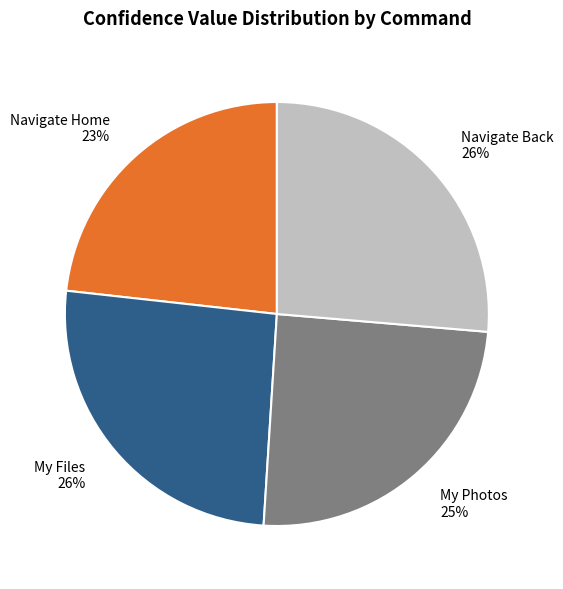

To the nearest percent, what is the difference between the largest and smallest slice percentages?

3%